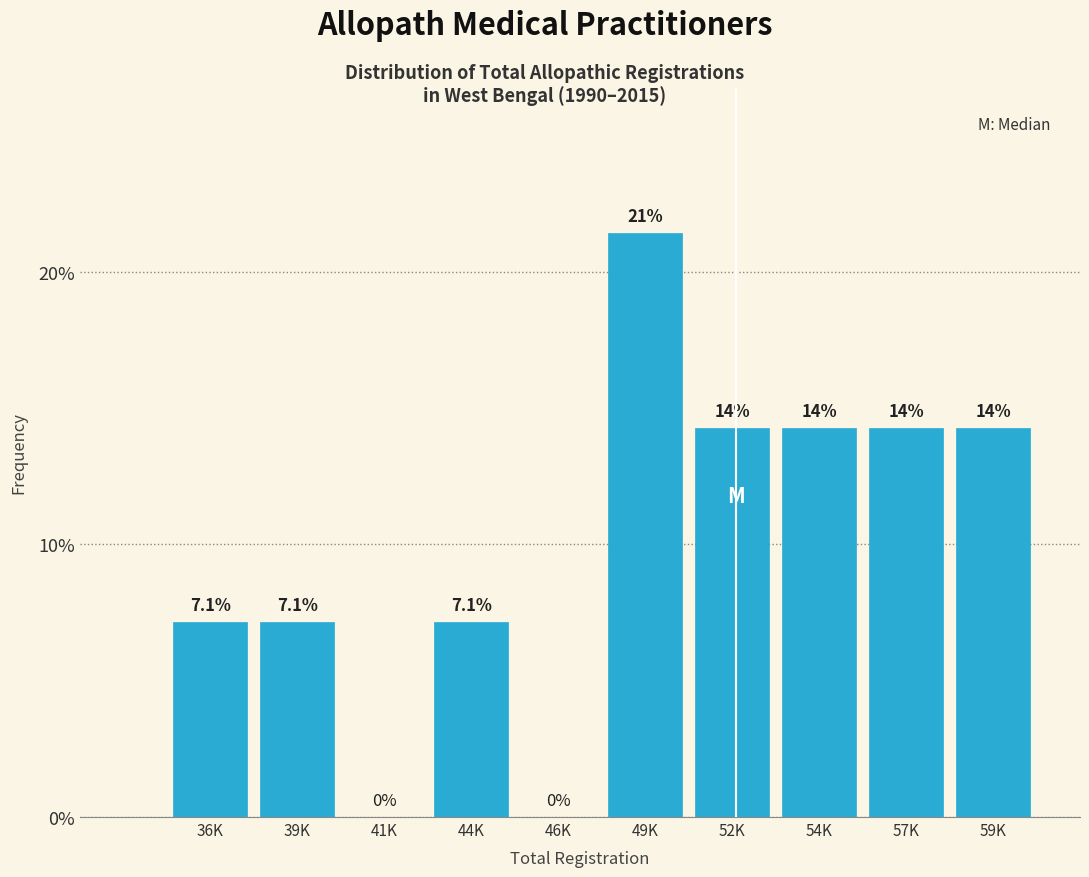

Reading left to right, transcribe all the data shown in this chart.

36K=7.1	39K=7.1	41K=0.0	44K=7.1	46K=0.0	49K=21.4	52K=14.3	54K=14.3	57K=14.3	59K=14.3